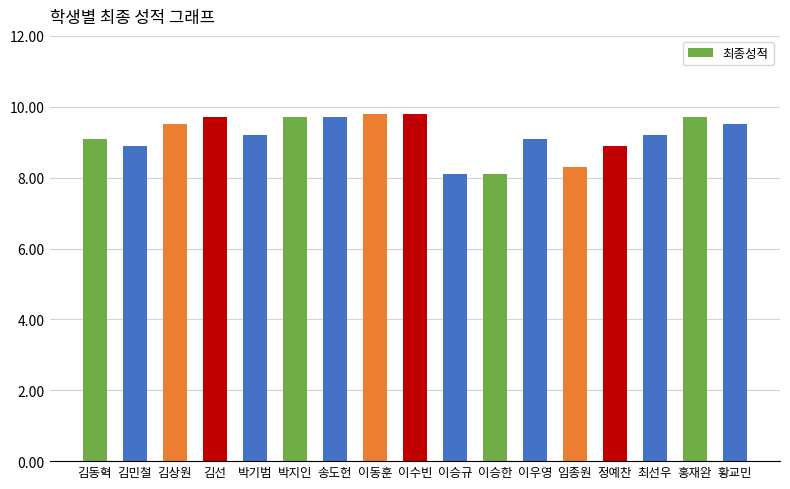

What is the average value?

9.2